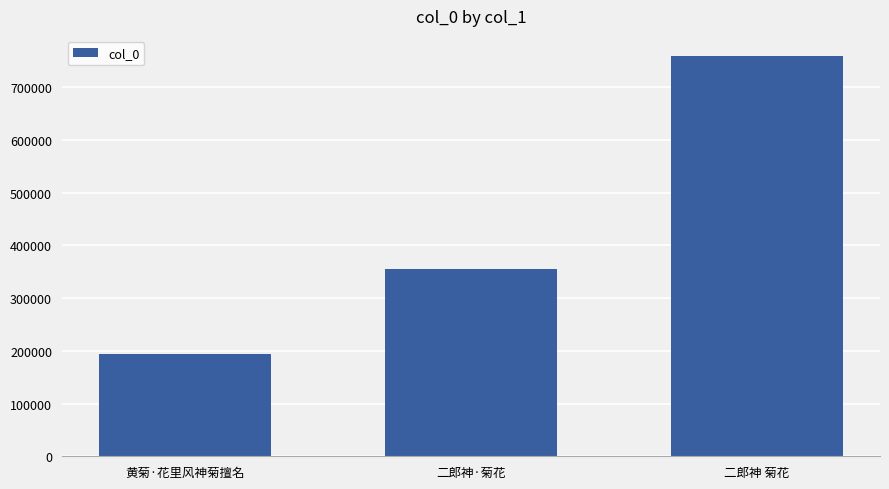

What is the difference between the maximum and second lowest values?

403734